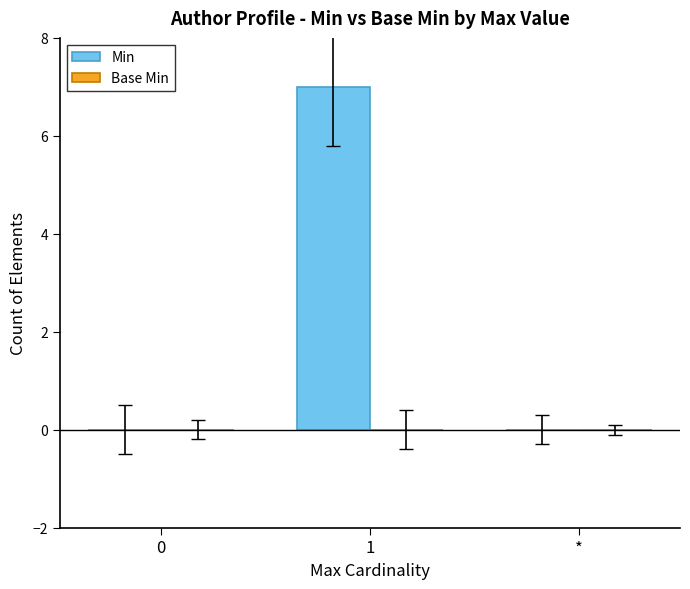

Is it true that the value at * is 0?

True